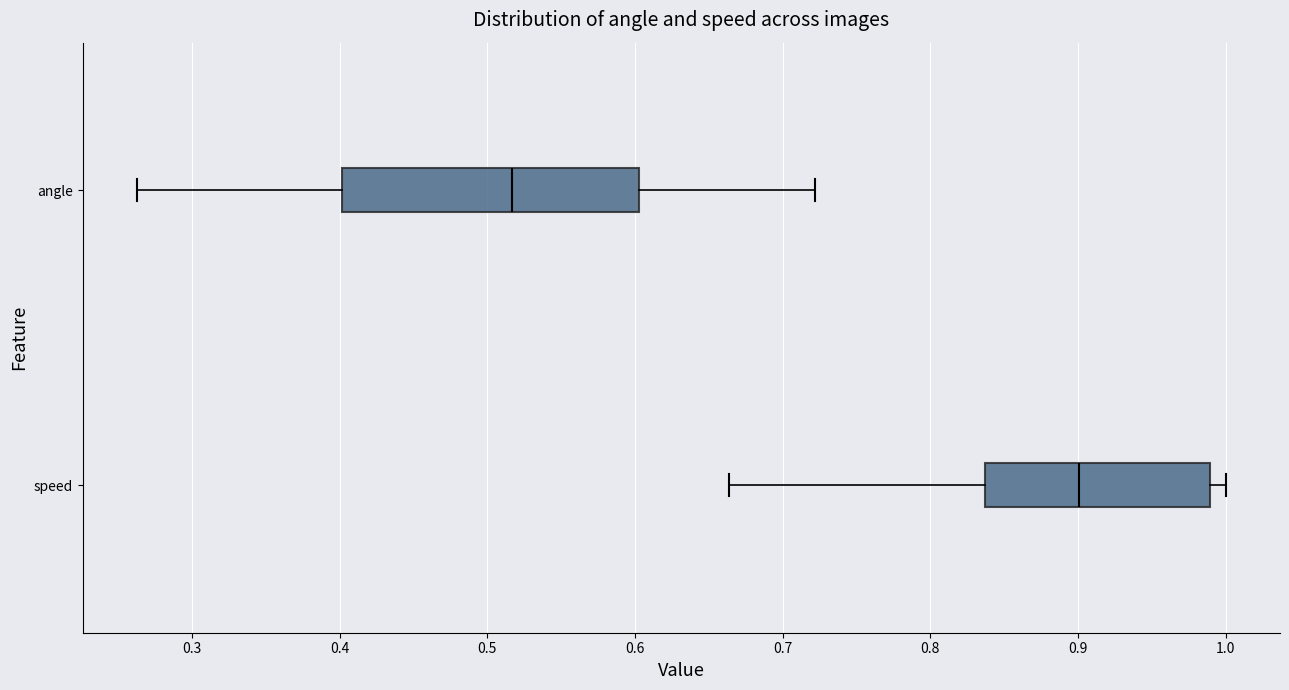

Which box's median line is the furthest to the left?

angle